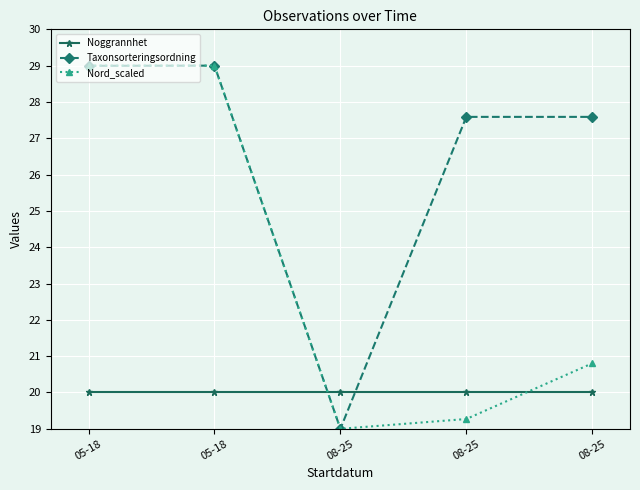

What are all the series names shown in the legend?

Noggrannhet, Taxonsorteringsordning, Nord_scaled